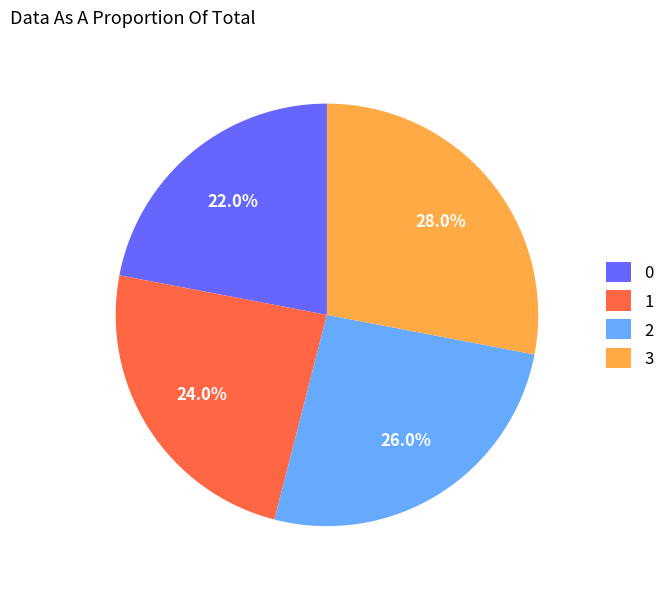

To the nearest percent, what is the difference between the largest and smallest slice percentages?

6%